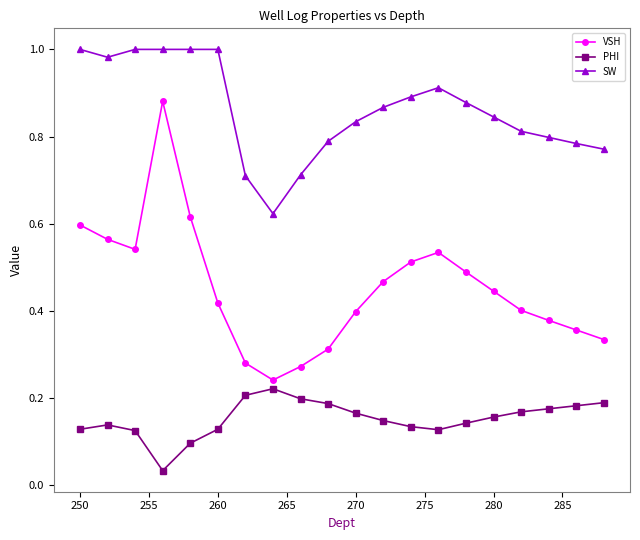

Rank the series by their maximum value, from lowest to highest.

PHI, VSH, SW